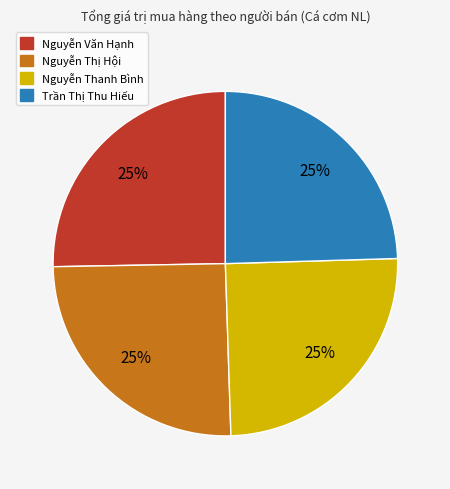

To the nearest percent, what is the average slice percentage?

25%